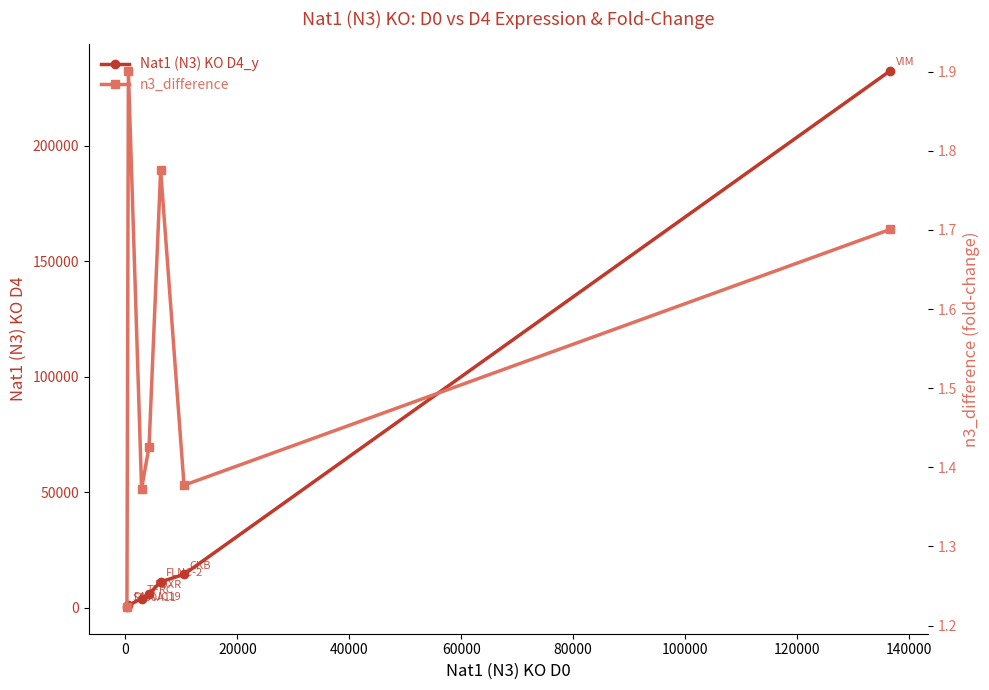

Reading left to right, transcribe all the data shown in this chart.

Nat1 (N3) KO D4_y: 323.0	998.0	3958.0	6011.0	11166.0	14411.0	232296.0
n3_difference: 1.2	1.9	1.4	1.4	1.8	1.4	1.7